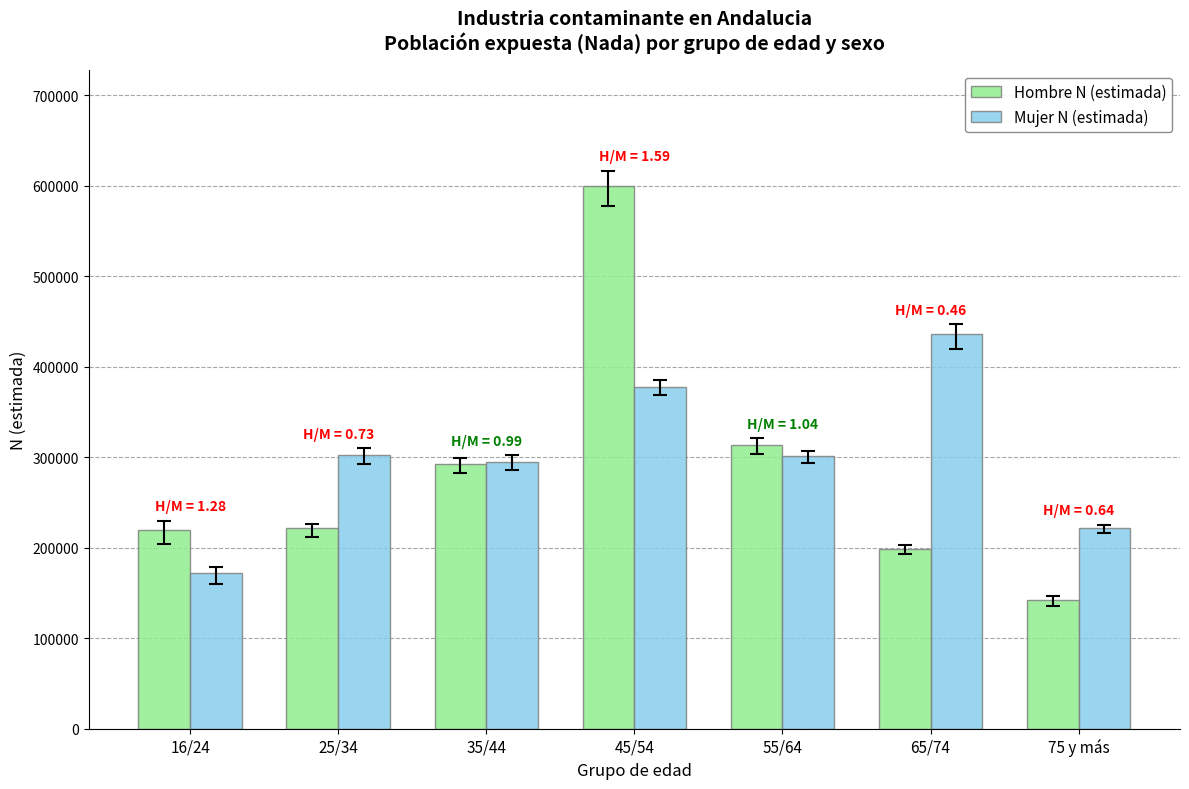

At which category is the sum across all series the highest?

45/54